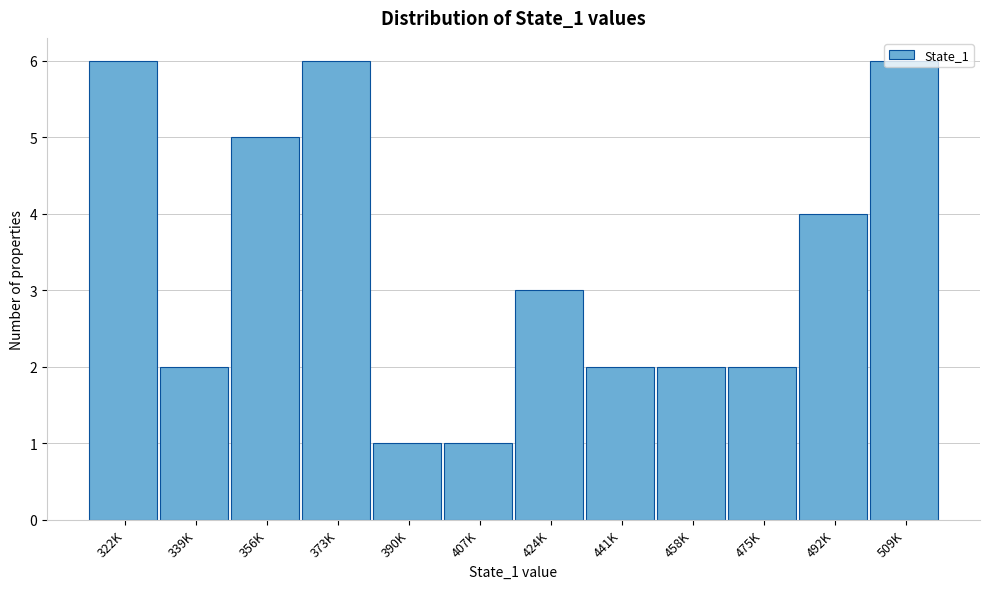

Approximately how many times larger is the value at 424K compared to 475K?

1.5